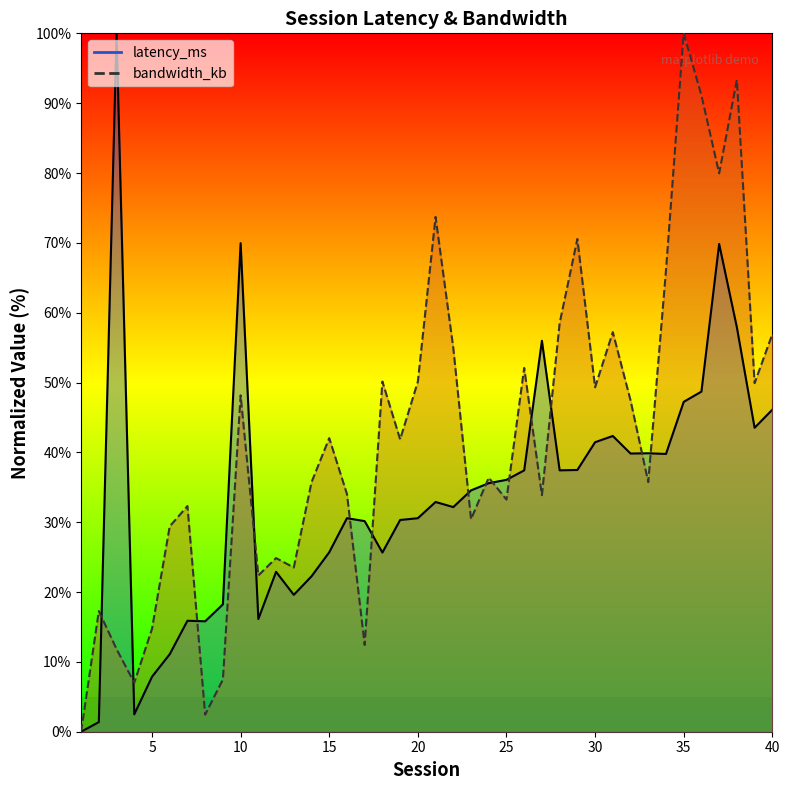

How many categories are shown in the chart?

40